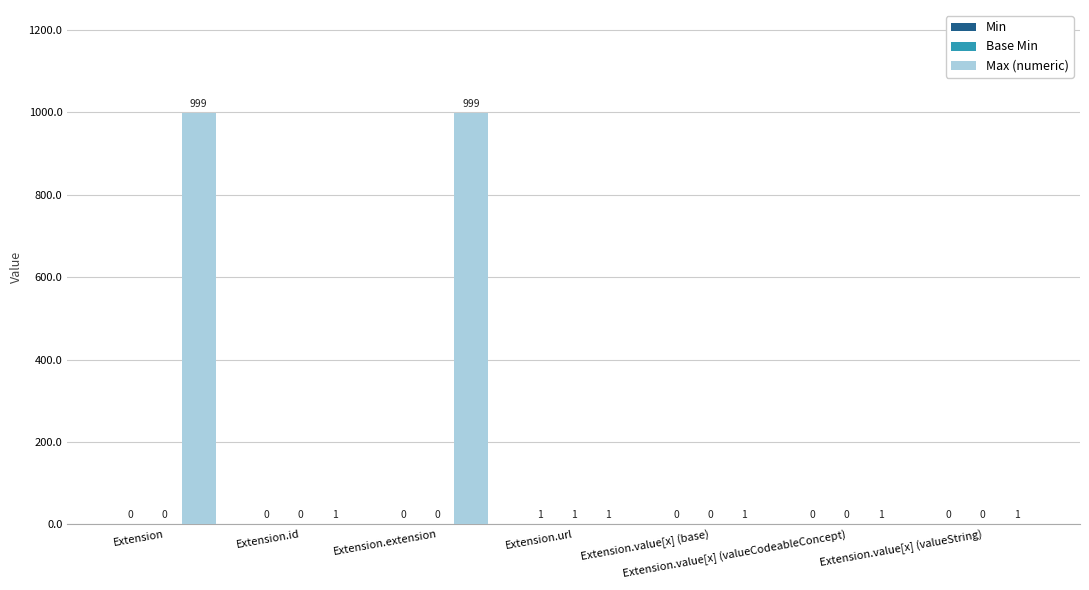

What is the sum of all Max (numeric) values?

2003